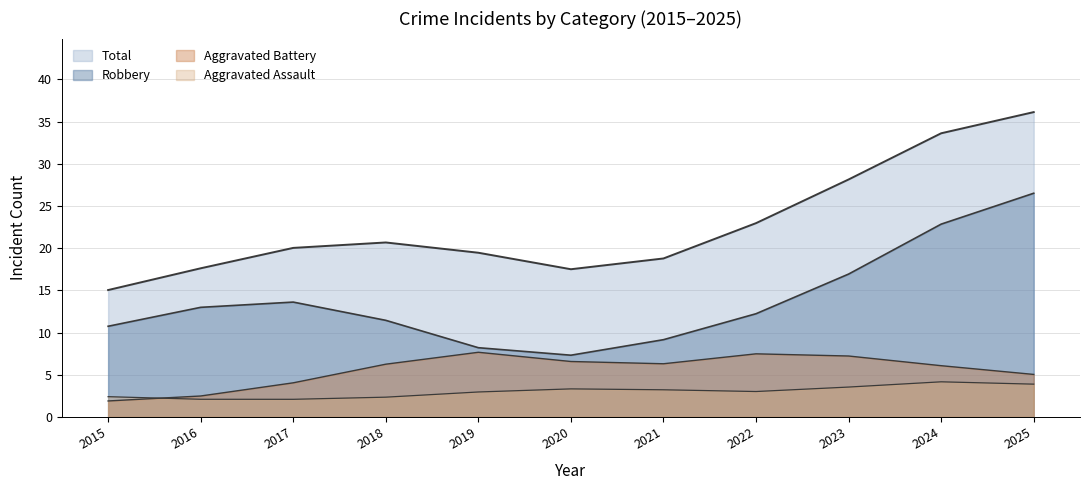

How many categories are shown in the chart?

11